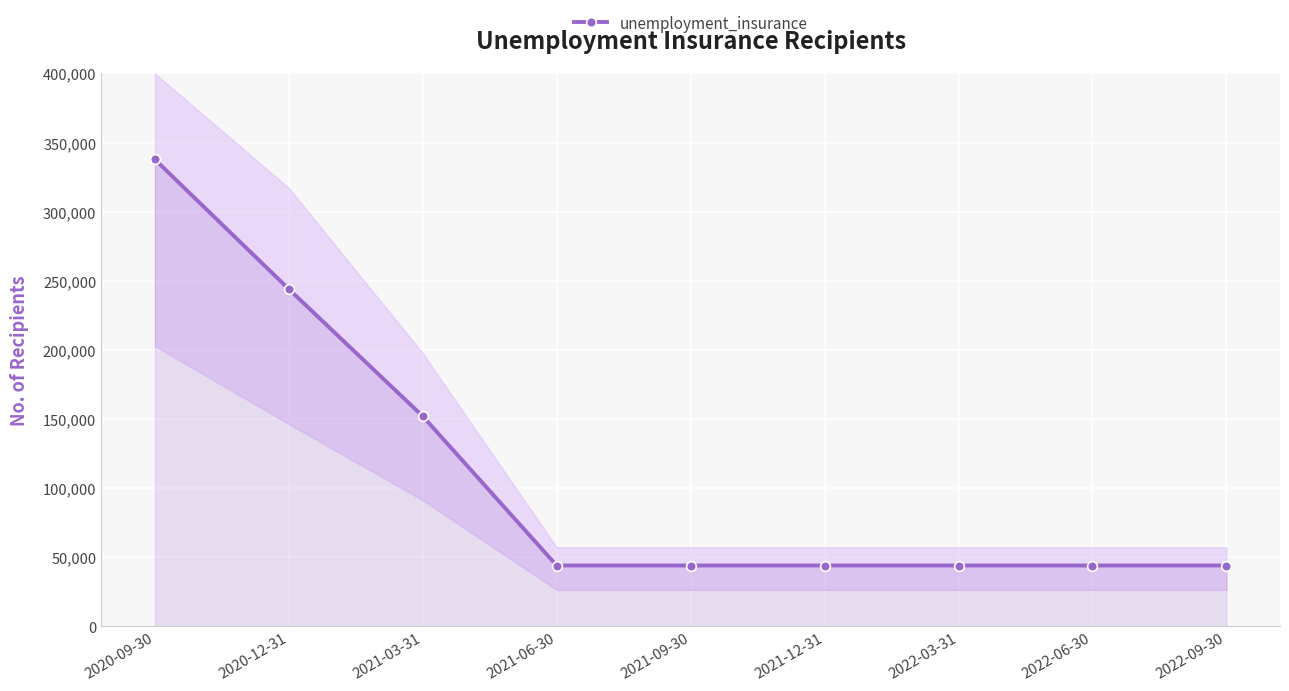

Count the number of values greater than 44000.

3